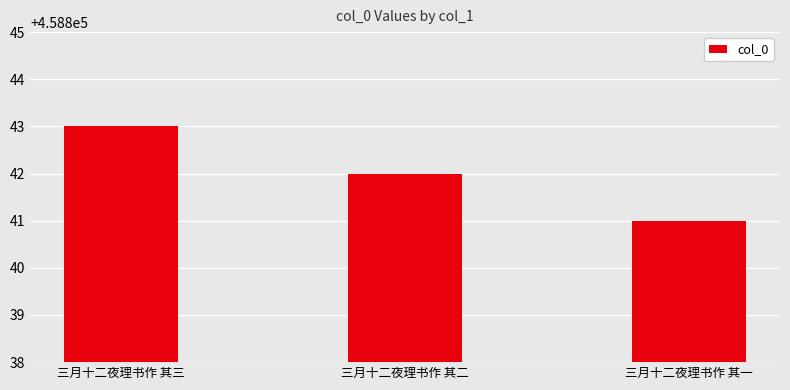

Which label corresponds to the smallest value in the chart?

三月十二夜理书作 其一